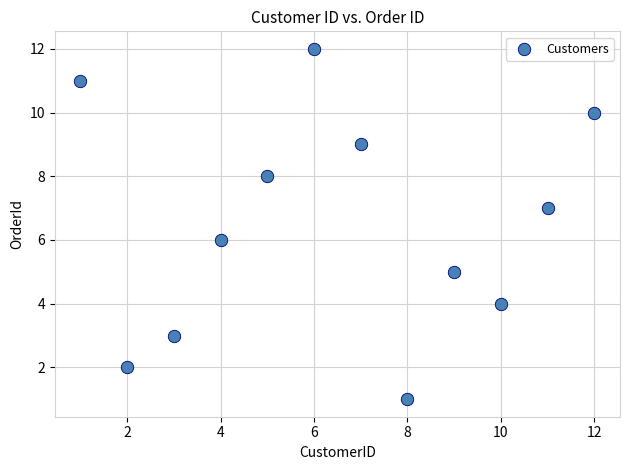

What is the range of Y values (max minus min)?

11